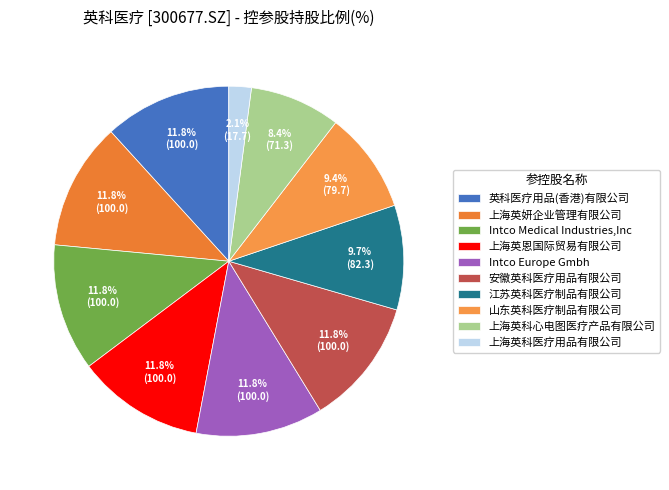

How many slices are in this pie chart?

10